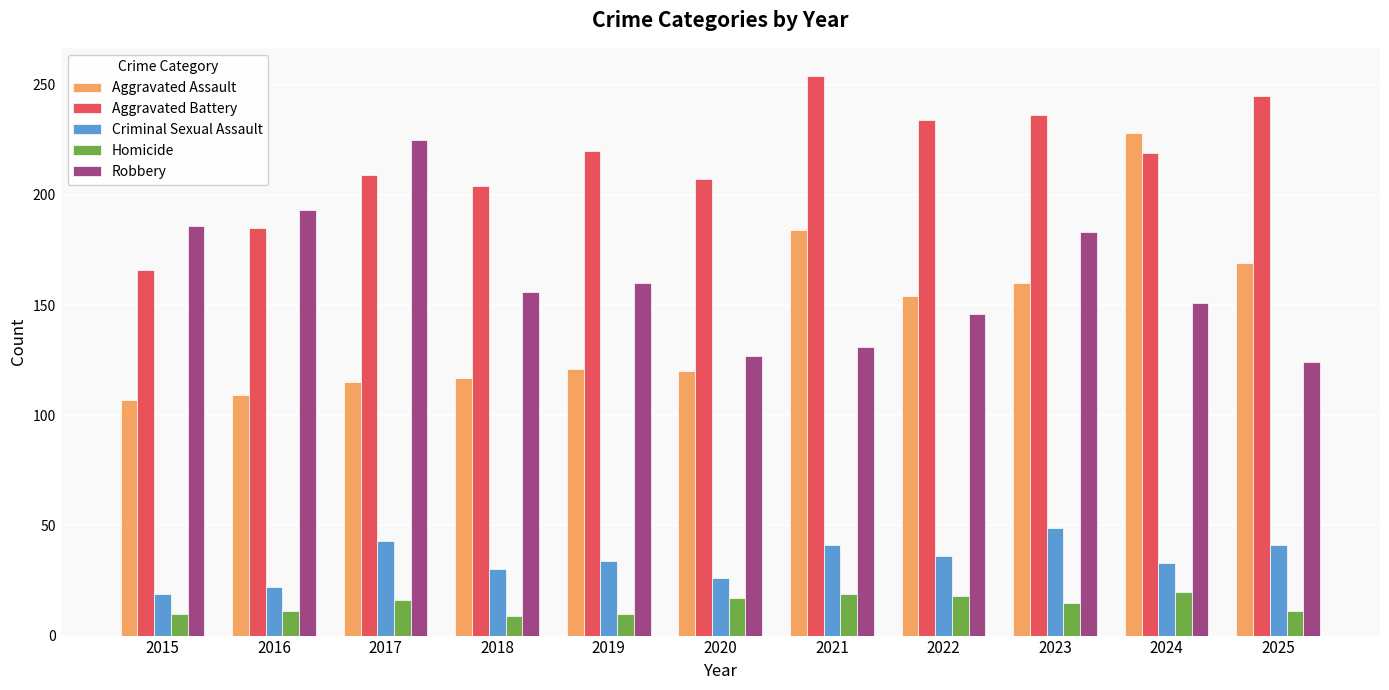

Are the bars grouped side by side (vs. stacked)?

Yes